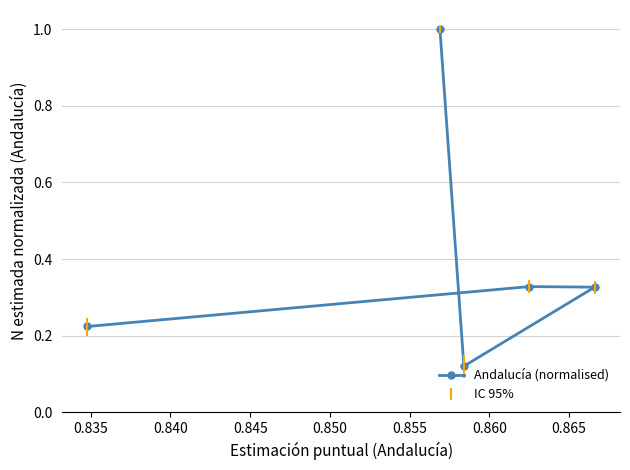

What is the value of the 3rd point from the left?

0.3